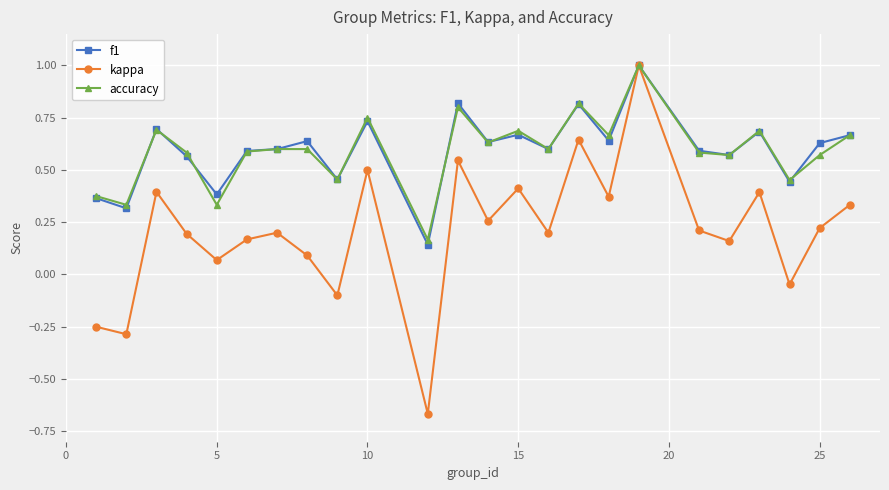

What is the value of the f1 point at the 18th from the left?

1.0